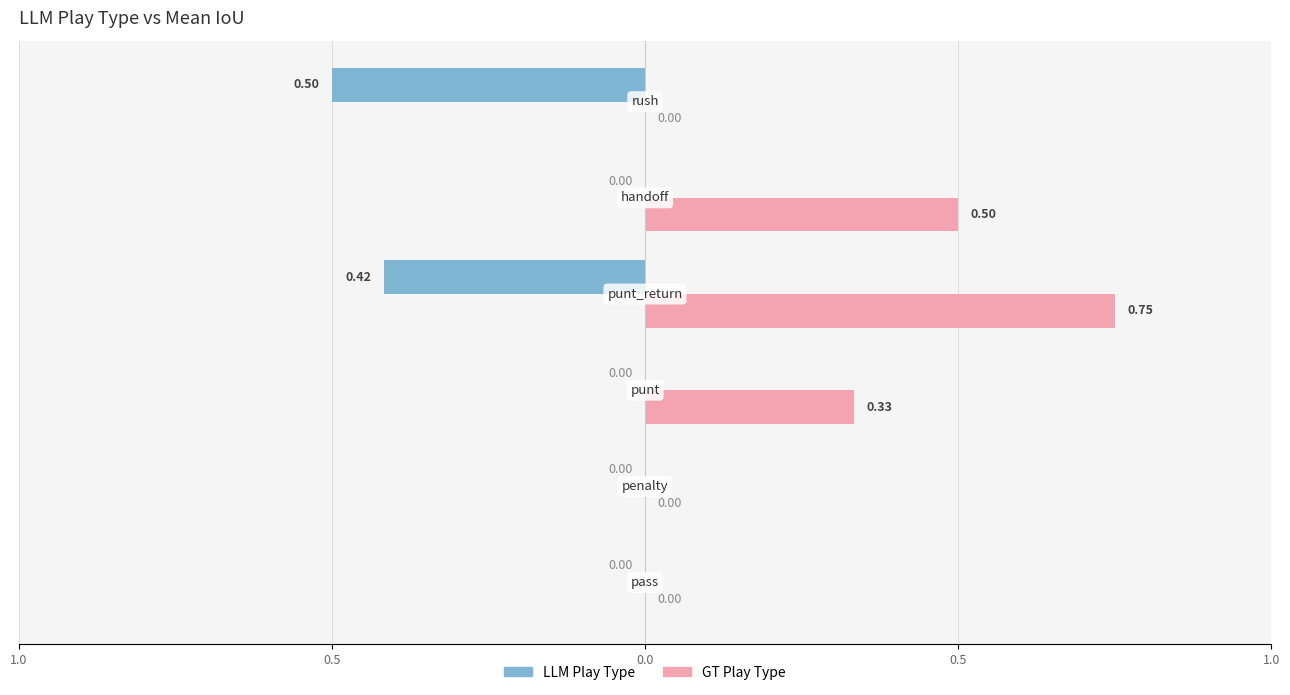

What is the difference between the maximum and second lowest values in the GT Play Type series?

0.8